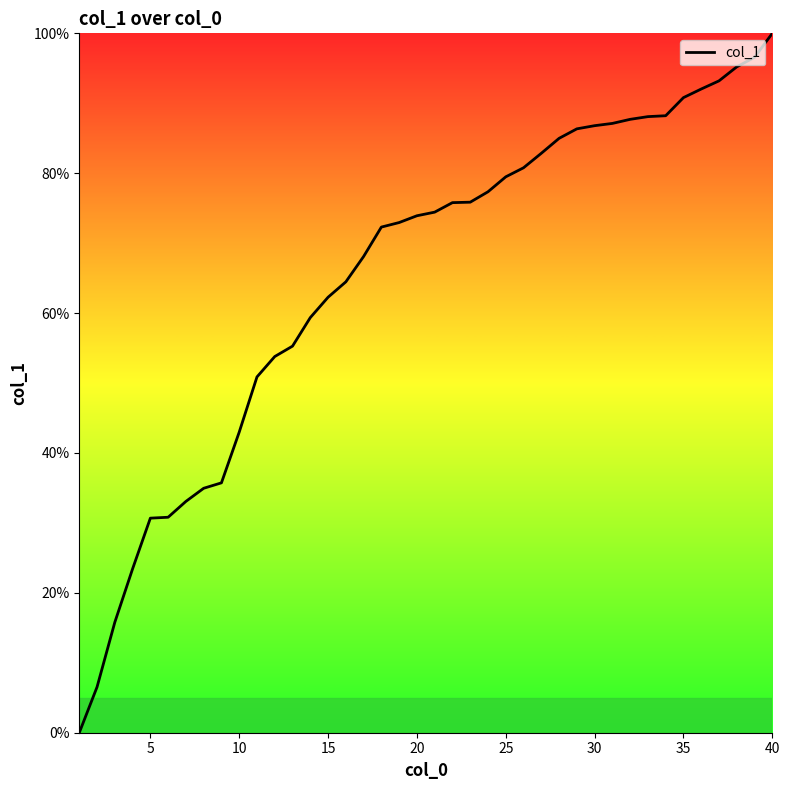

What is the greatest value displayed?

100.0